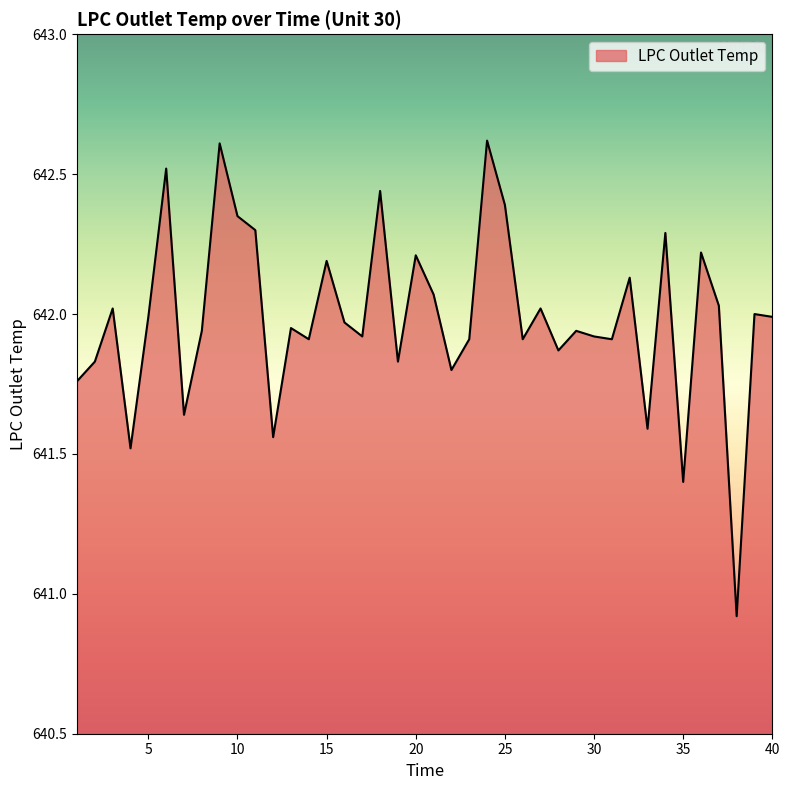

What is the maximum value shown in the chart?

642.6